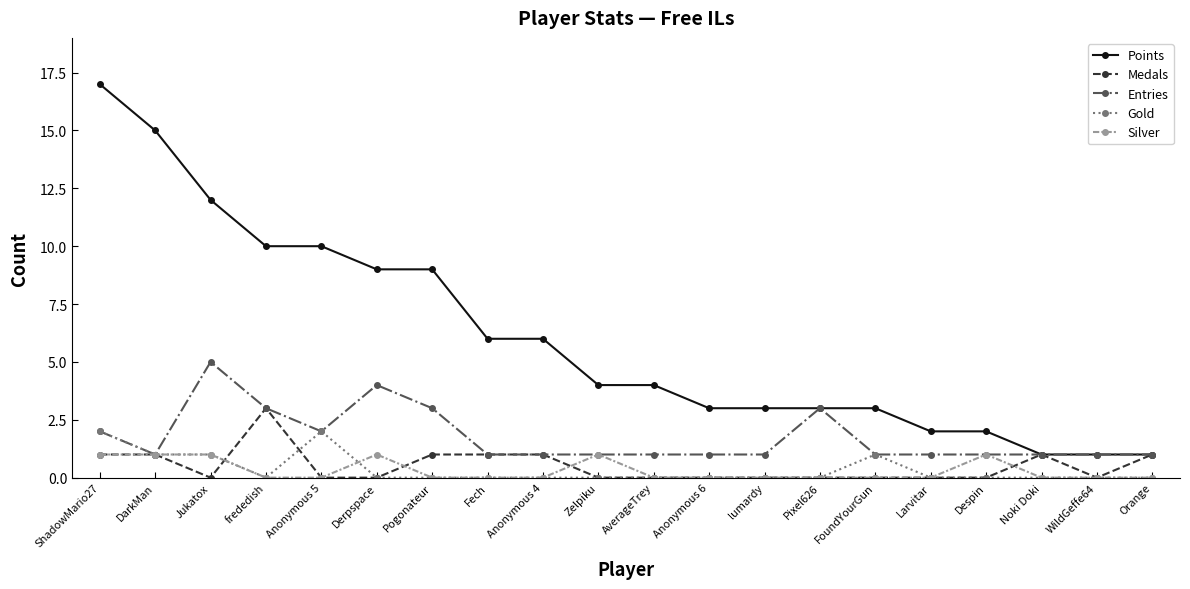

What is the label of the 8th point from the right?

lumardy